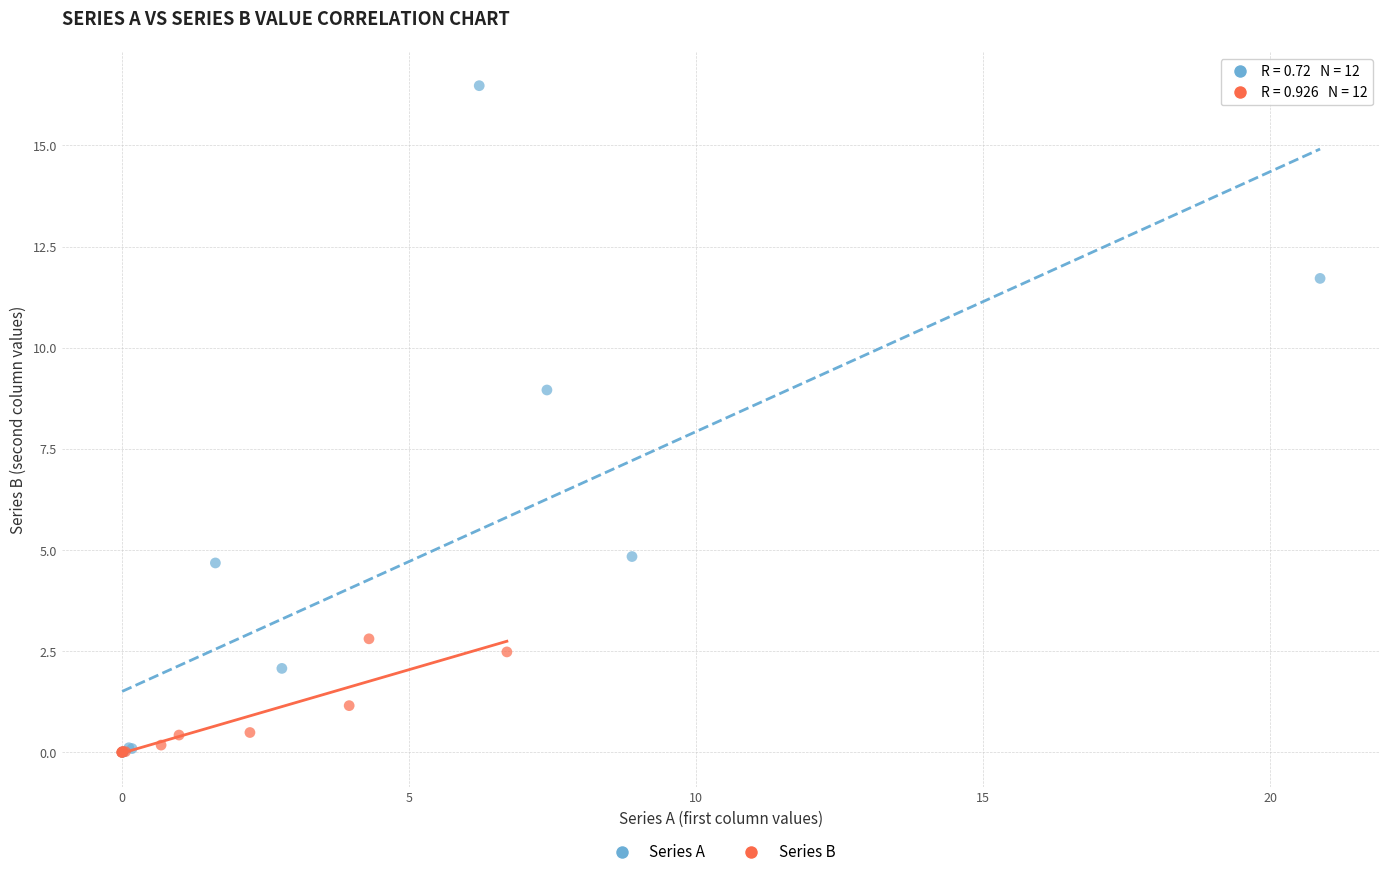

Which series has the largest Y range (max minus min)?

Series A